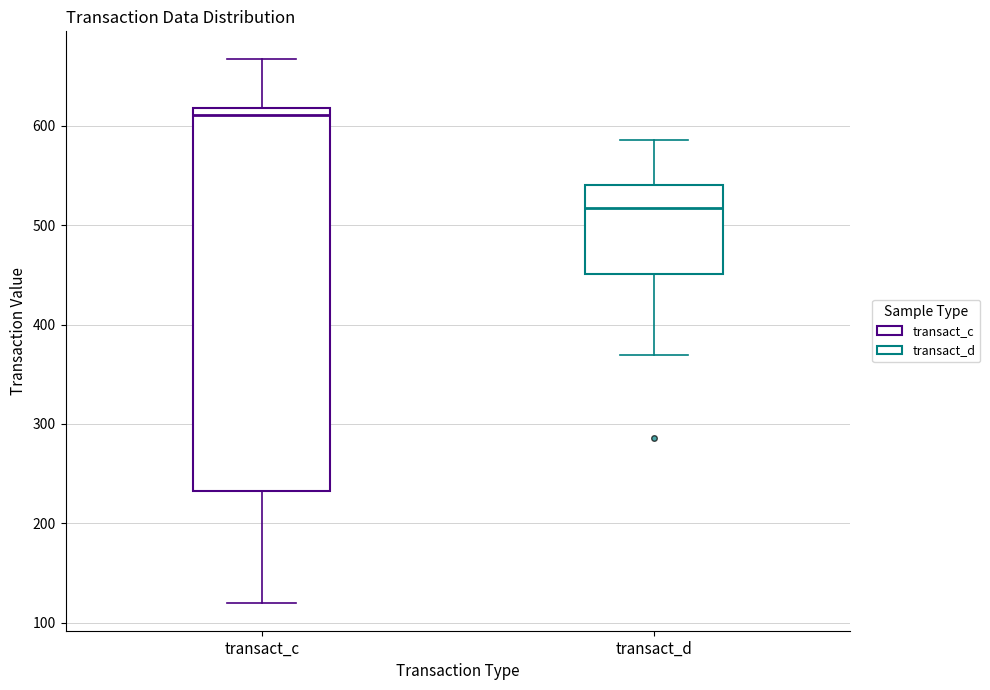

Comparing the boxes themselves (not the whiskers), which one is the tallest?

transact_c